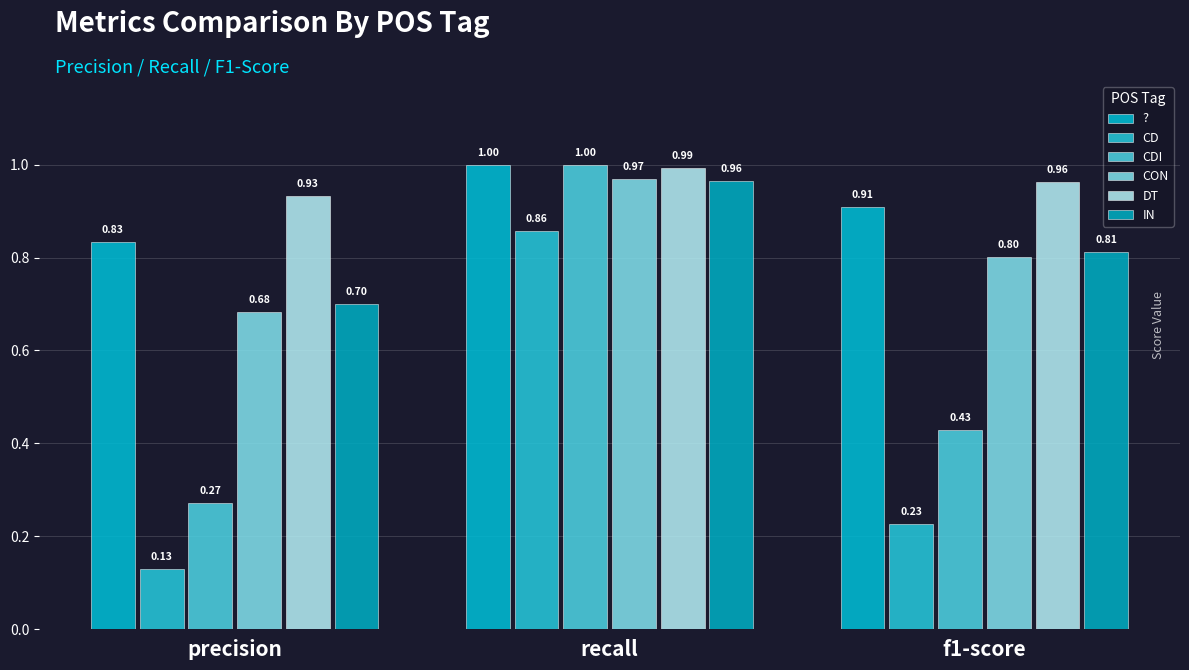

Reading left to right, list all the values displayed in this chart.

?: precision=0.8	recall=1.0	f1-score=0.9
CD: precision=0.1	recall=0.9	f1-score=0.2
CDI: precision=0.3	recall=1.0	f1-score=0.4
CON: precision=0.7	recall=1.0	f1-score=0.8
DT: precision=0.9	recall=1.0	f1-score=1.0
IN: precision=0.7	recall=1.0	f1-score=0.8